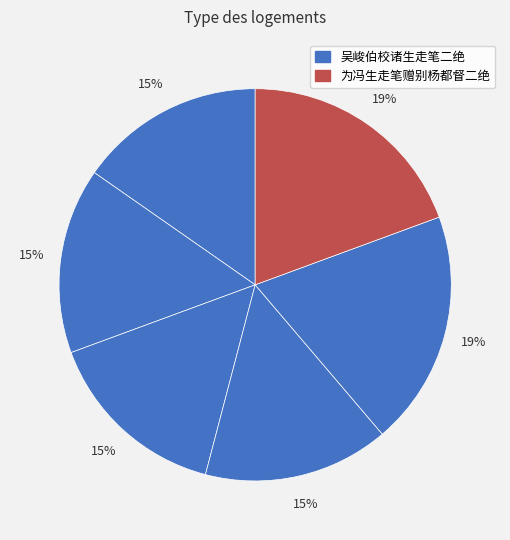

How many slices are in this pie chart?

6